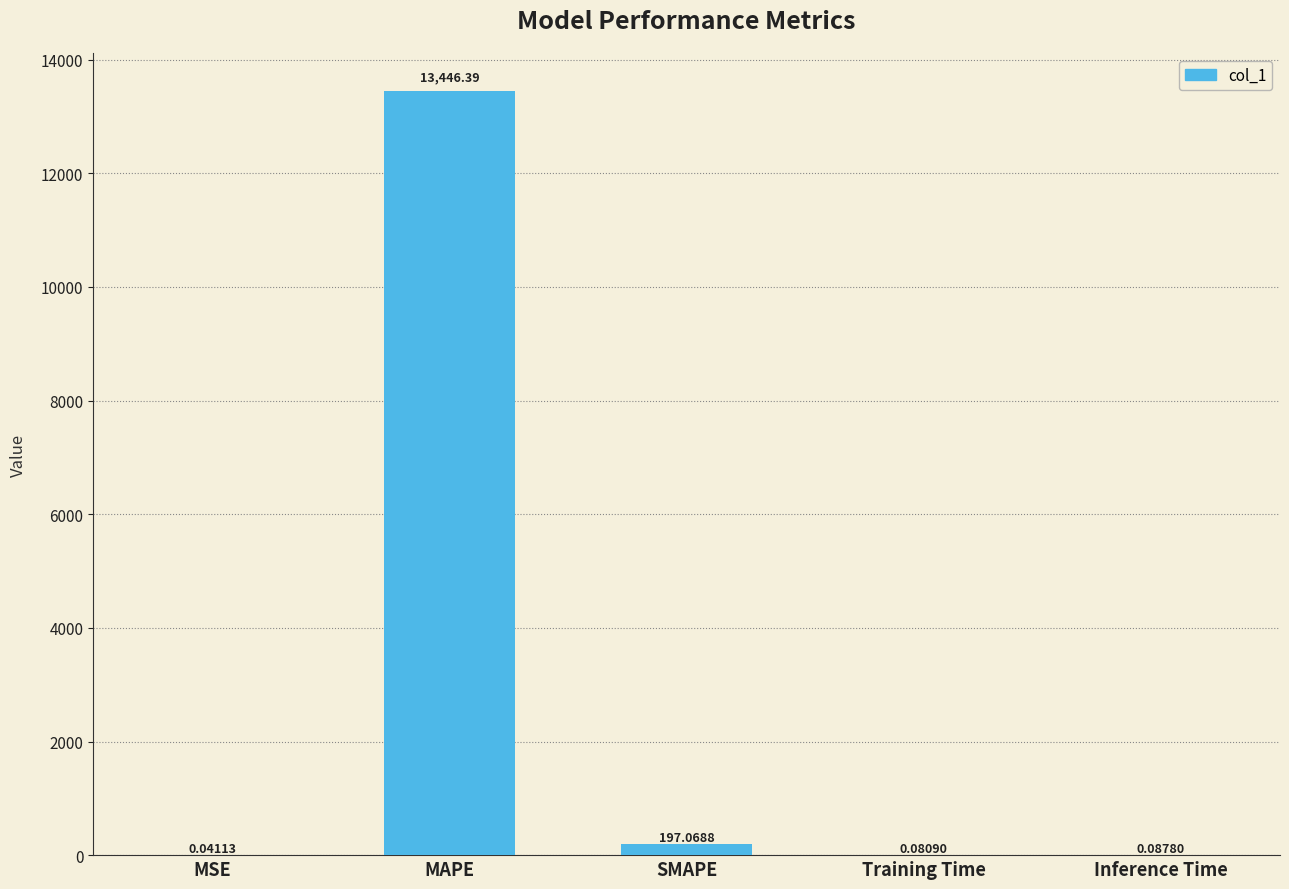

Which category has the highest value across all series?

MAPE